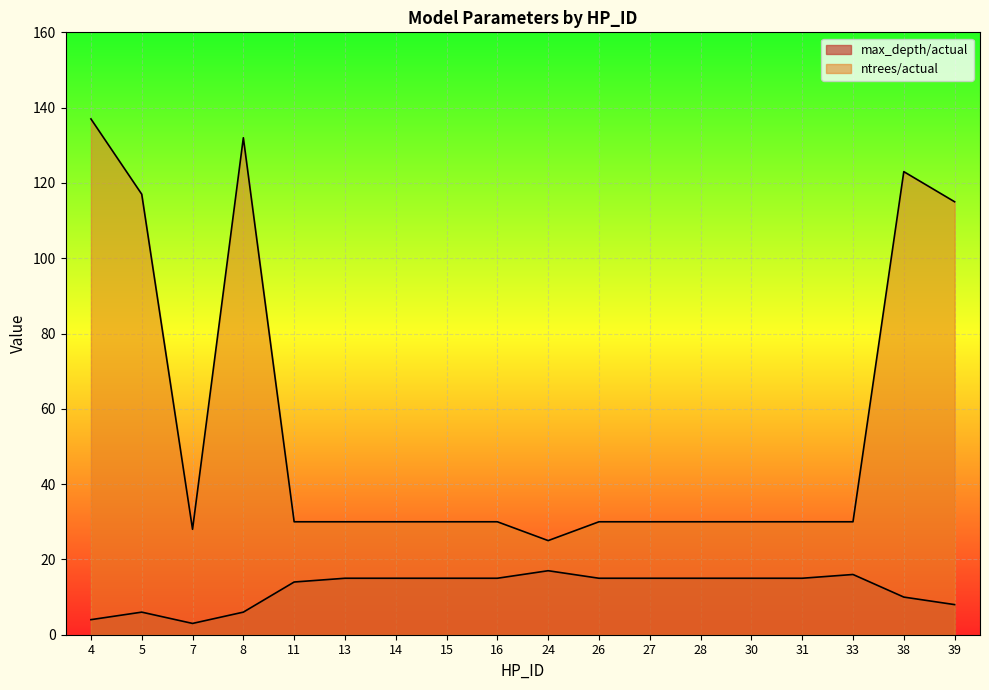

What is the difference between the highest and lowest values at 14?

15